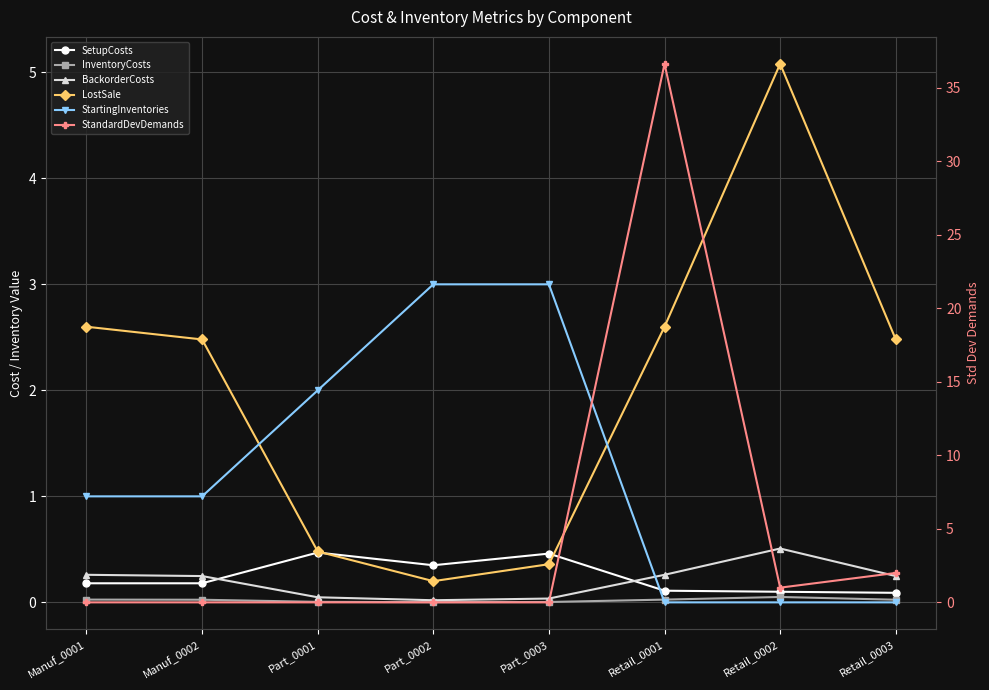

What is the spread (max minus min) of values at Manuf_0001?

2.6